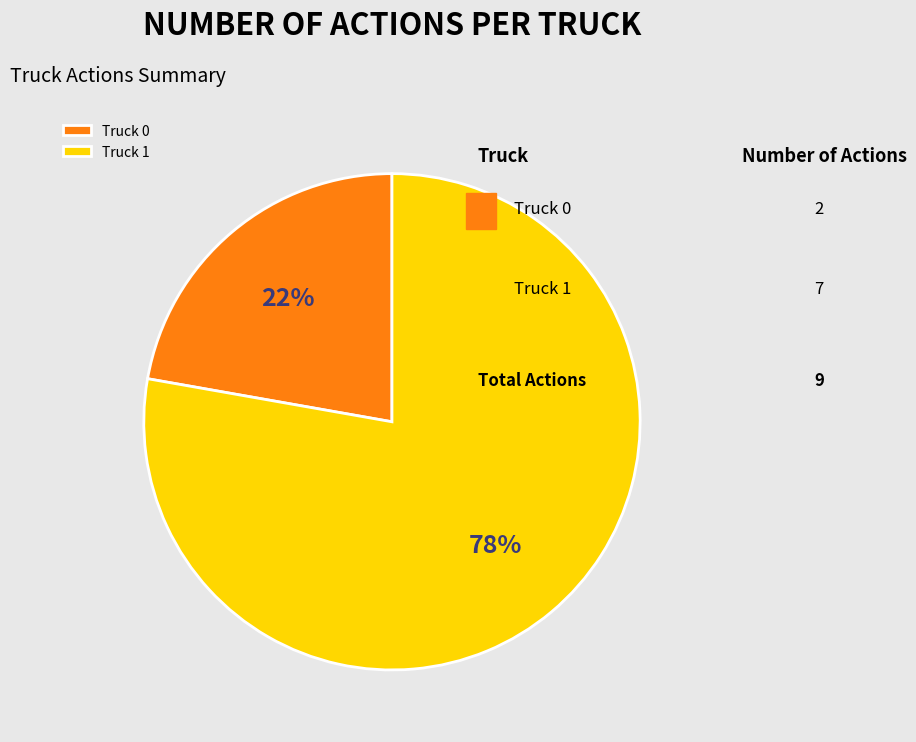

To the nearest percent, what portion does Truck 0 represent?

22%